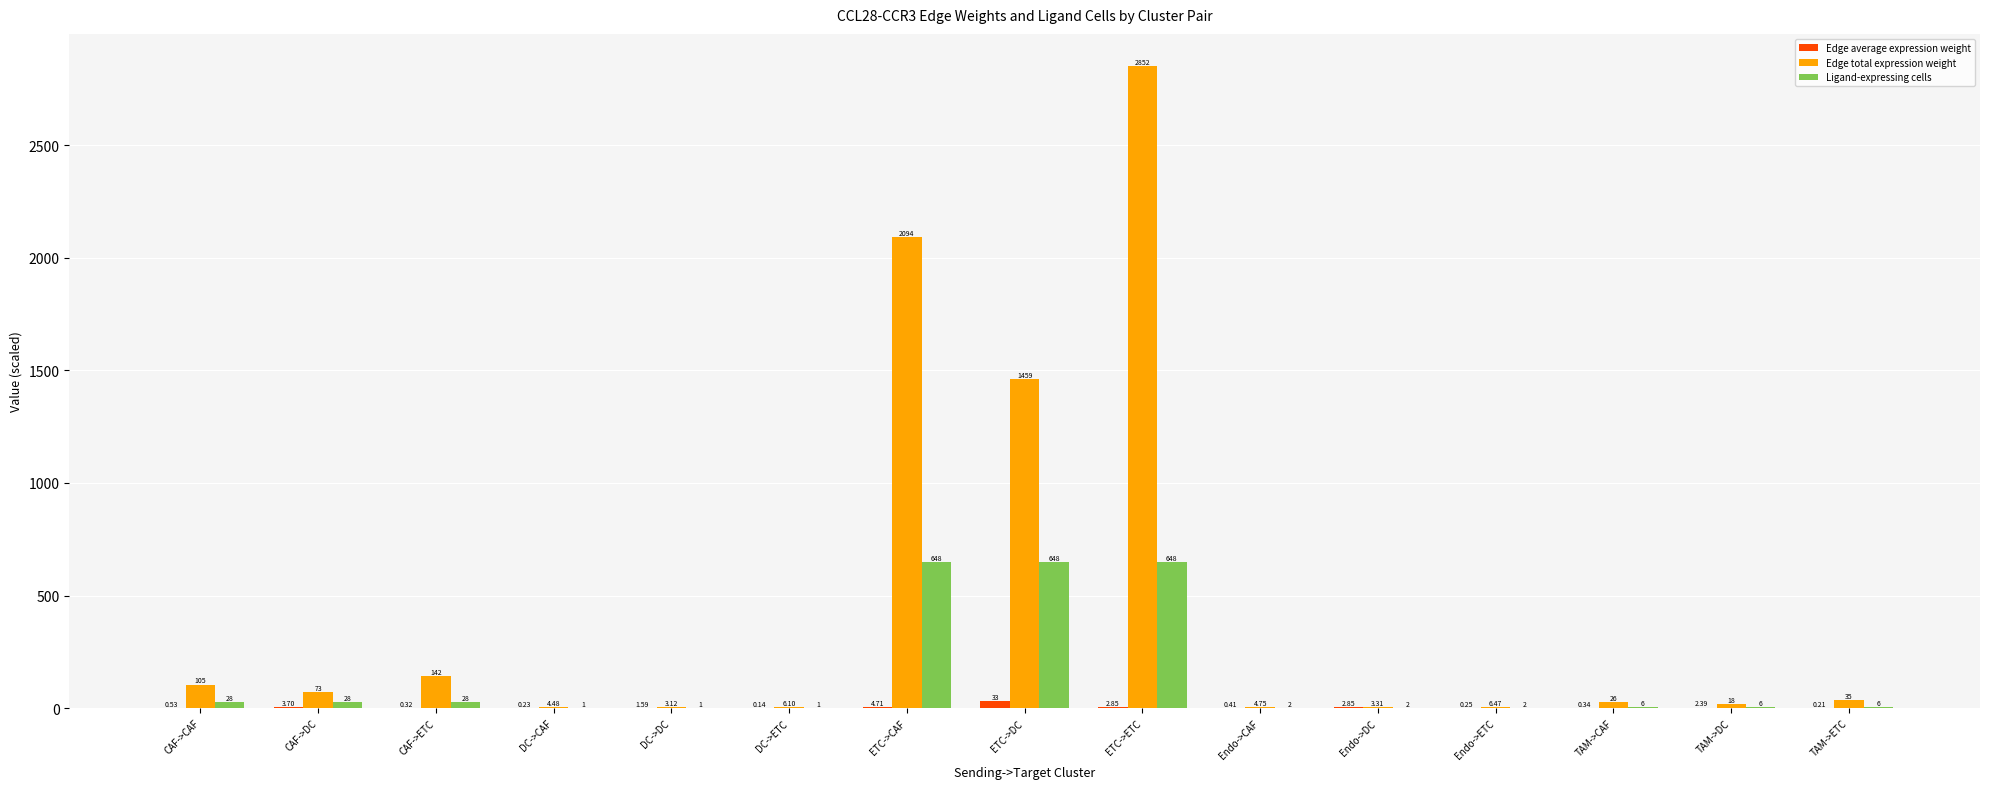

What is the sum of the Edge average expression weight values at Endo->ETC and TAM->CAF?

0.6